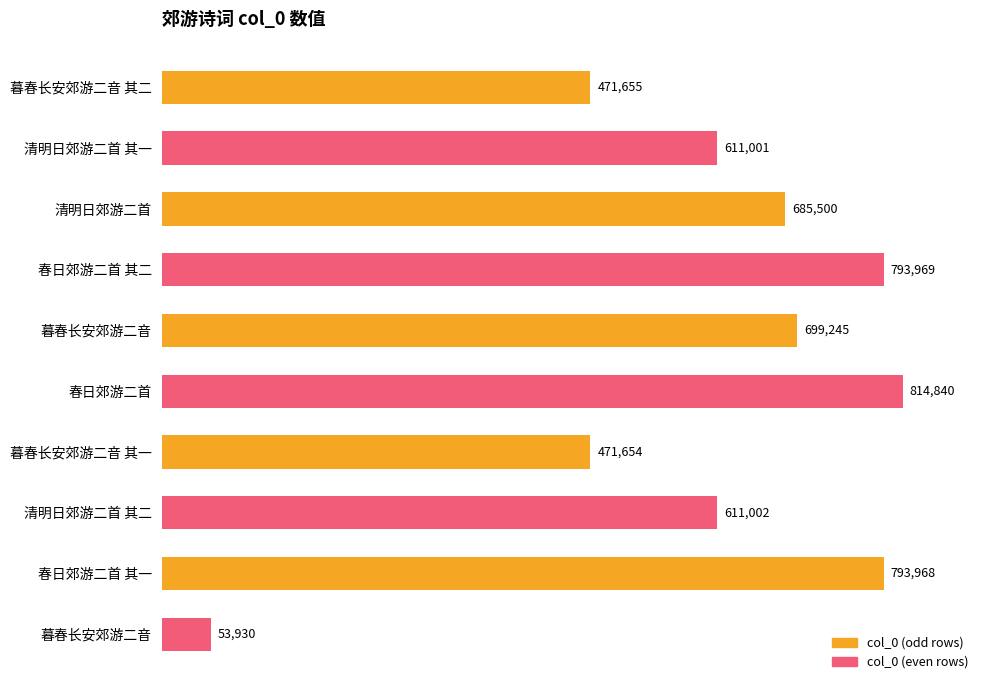

How many bars are there in total?

10